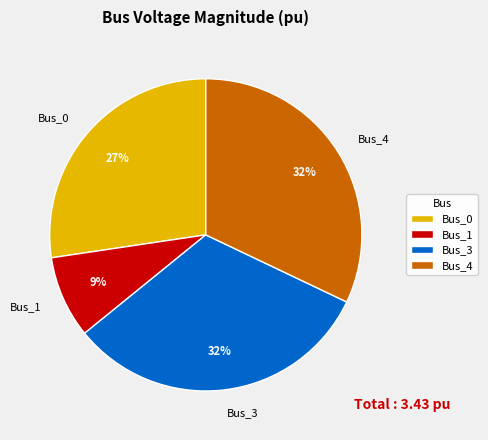

Do Bus_0 and Bus_1 together represent more than half of the pie?

No